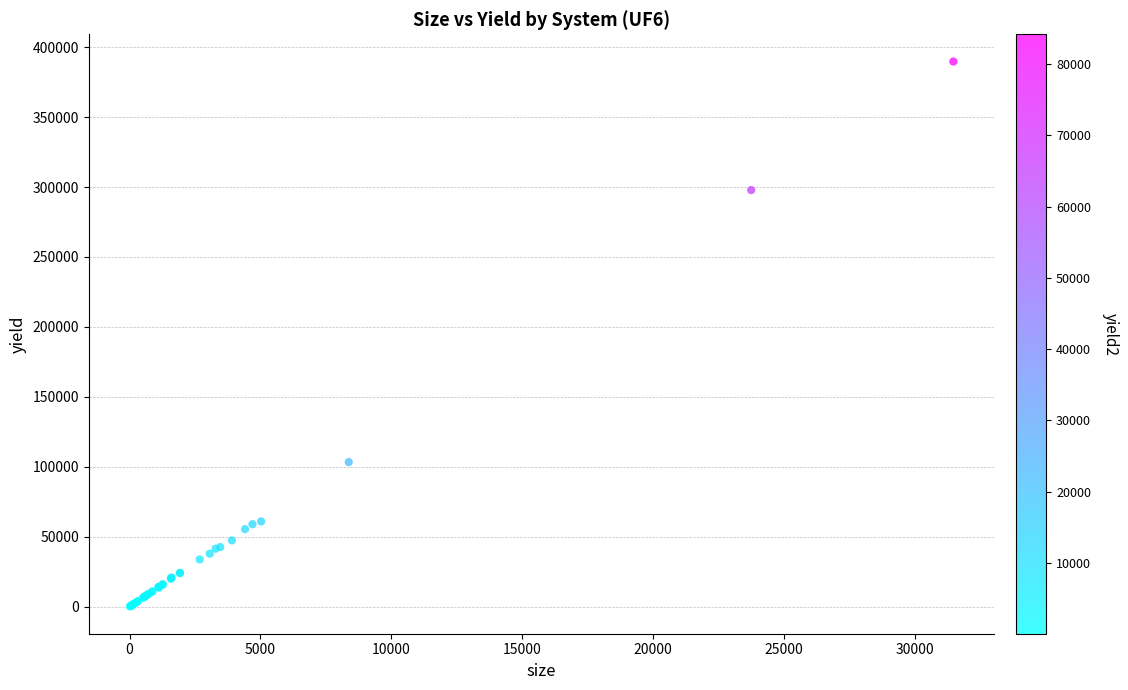

What Y value in the scatter plot is closest to 194943?

103400.0